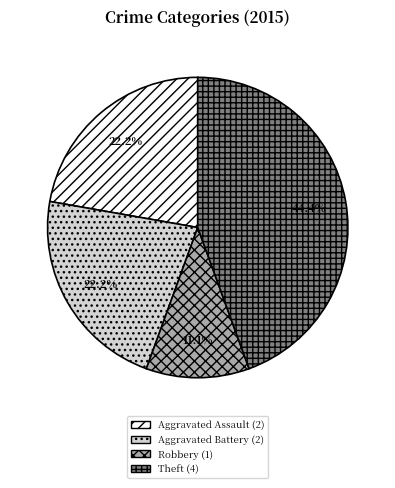

Is there a majority slice in this chart?

No